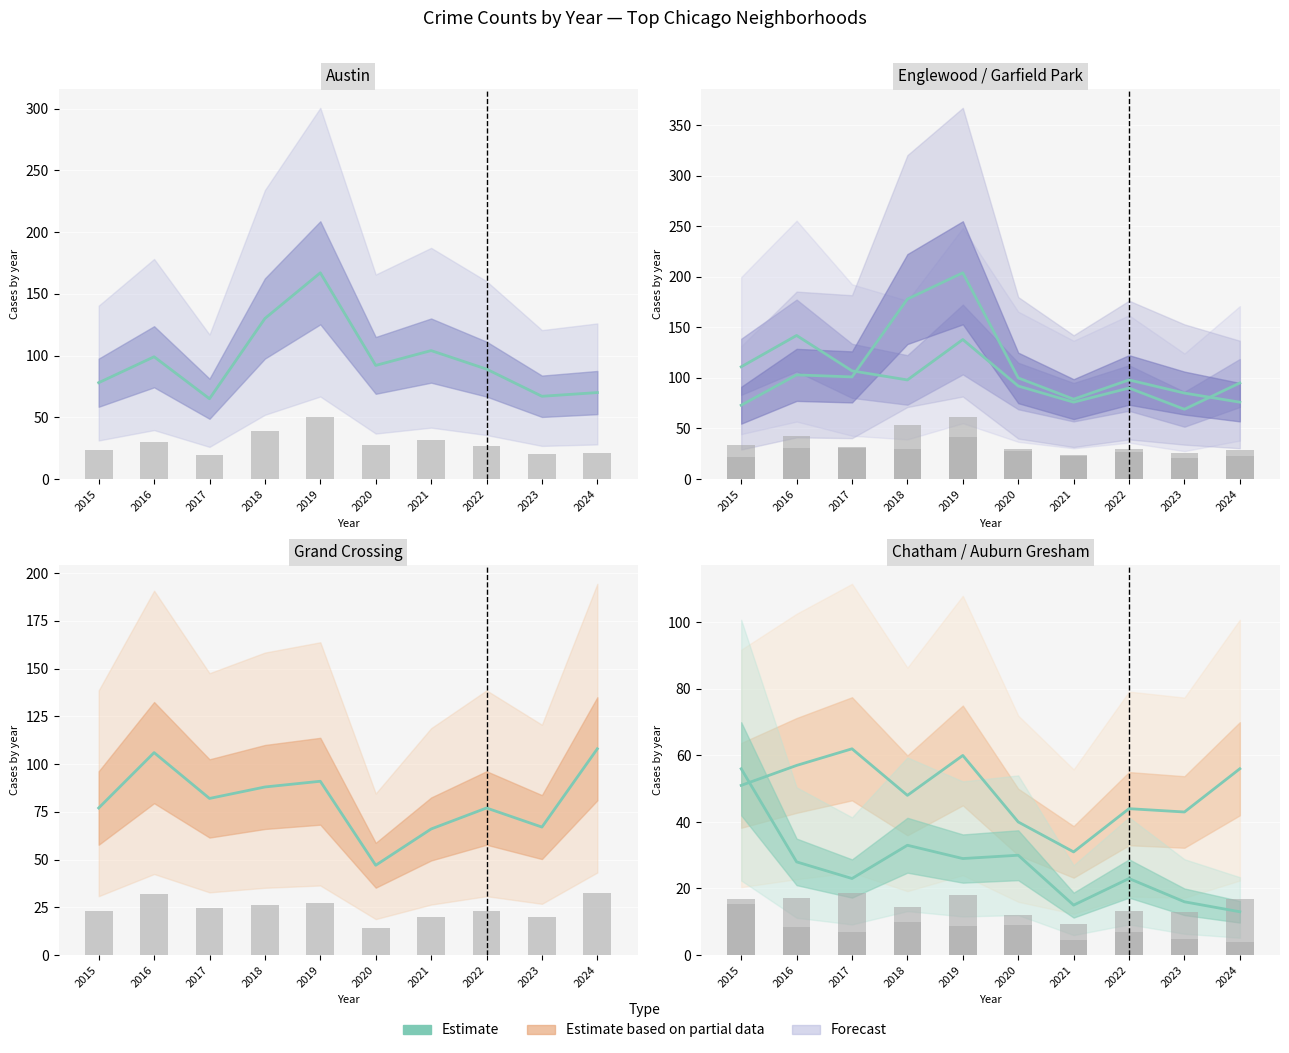

Between 2015 and 2016, which is larger?

2016